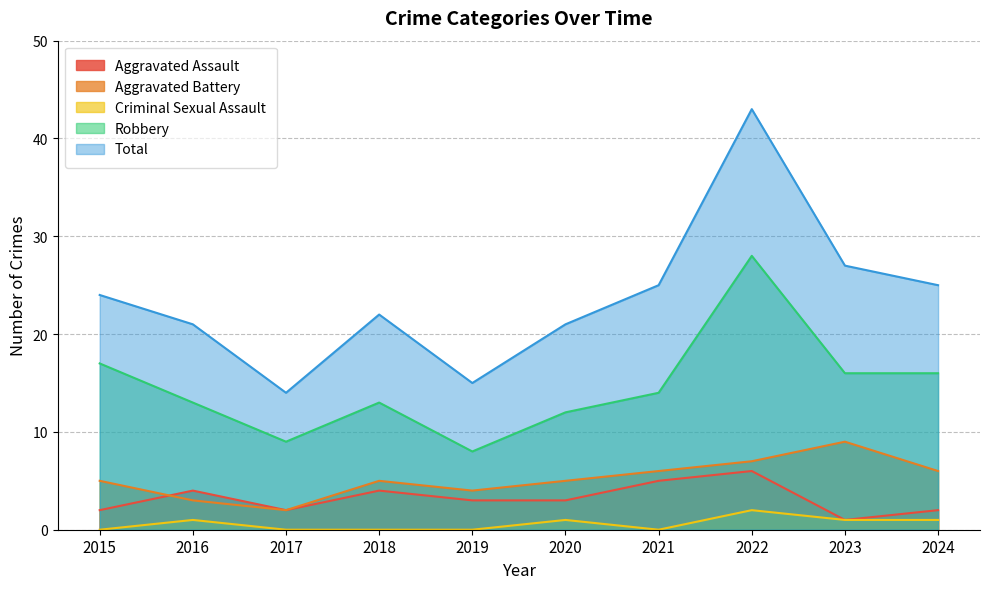

Which series has the largest total across all categories?

Total